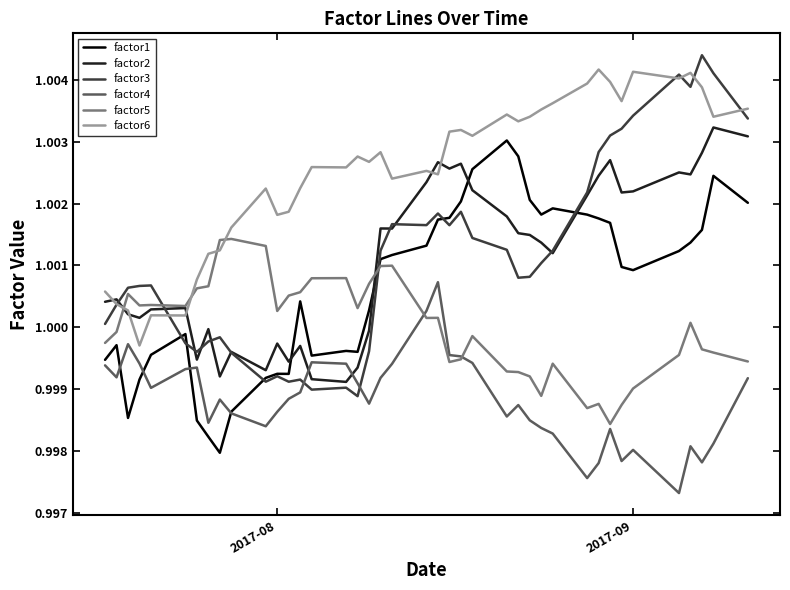

True or false: factor3 and factor5 cross at least once.

True